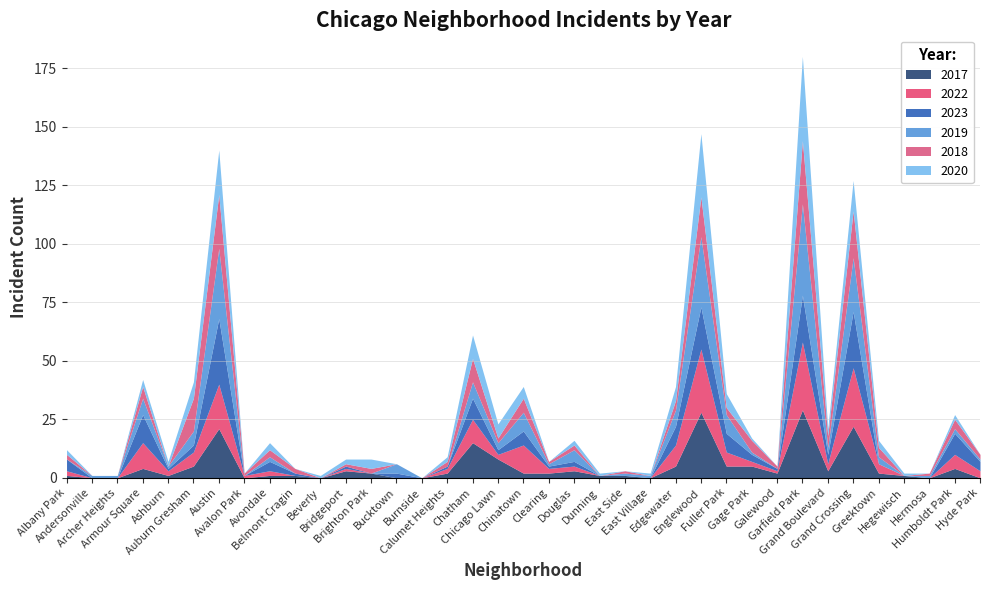

True or false: 2018 has a value of 17 at Englewood.

True